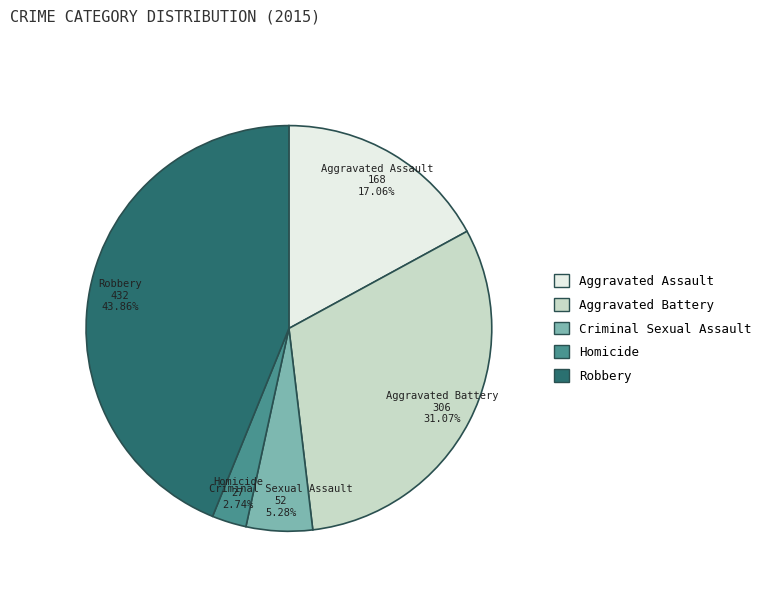

How much of the chart is everything except Aggravated Assault?

82.9%